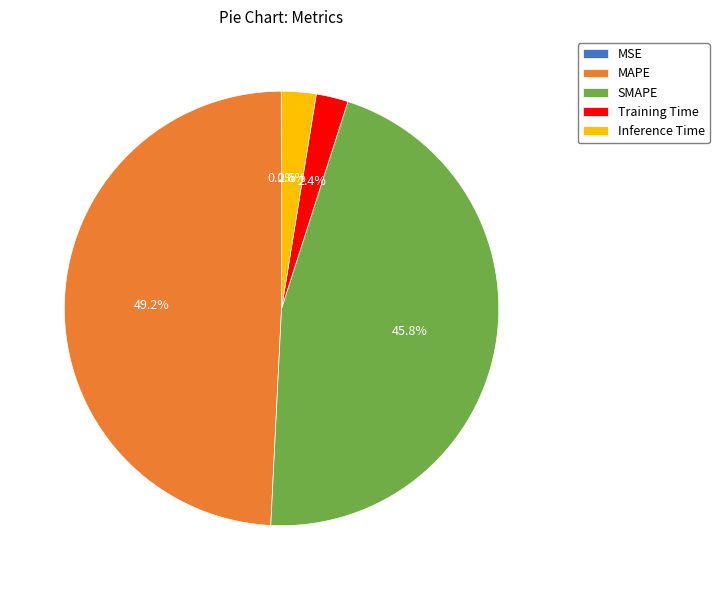

Is it true that SMAPE is 59% of the pie?

False